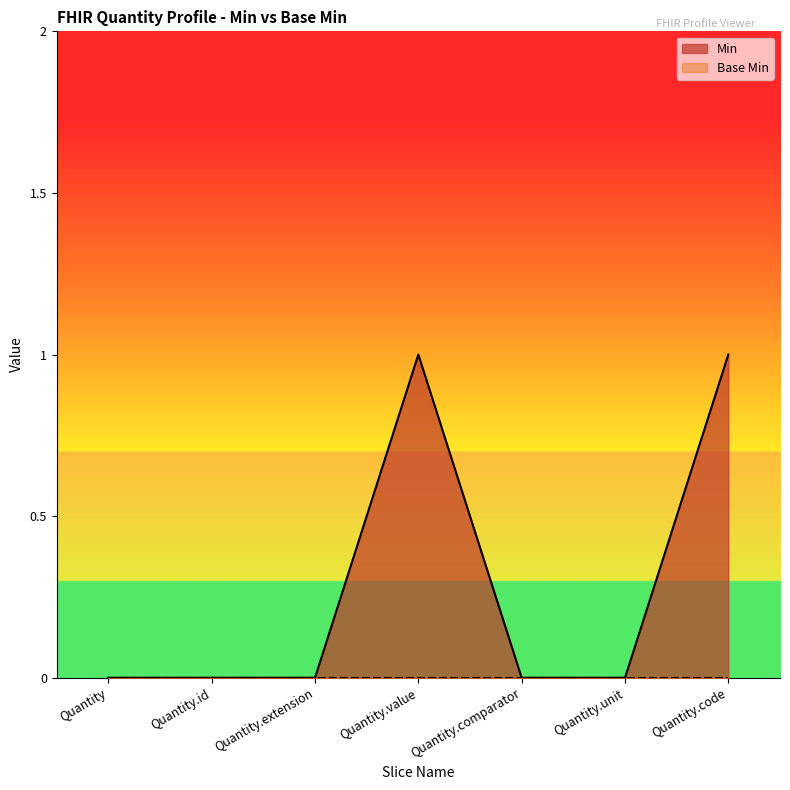

Count the number of categories in the chart.

7